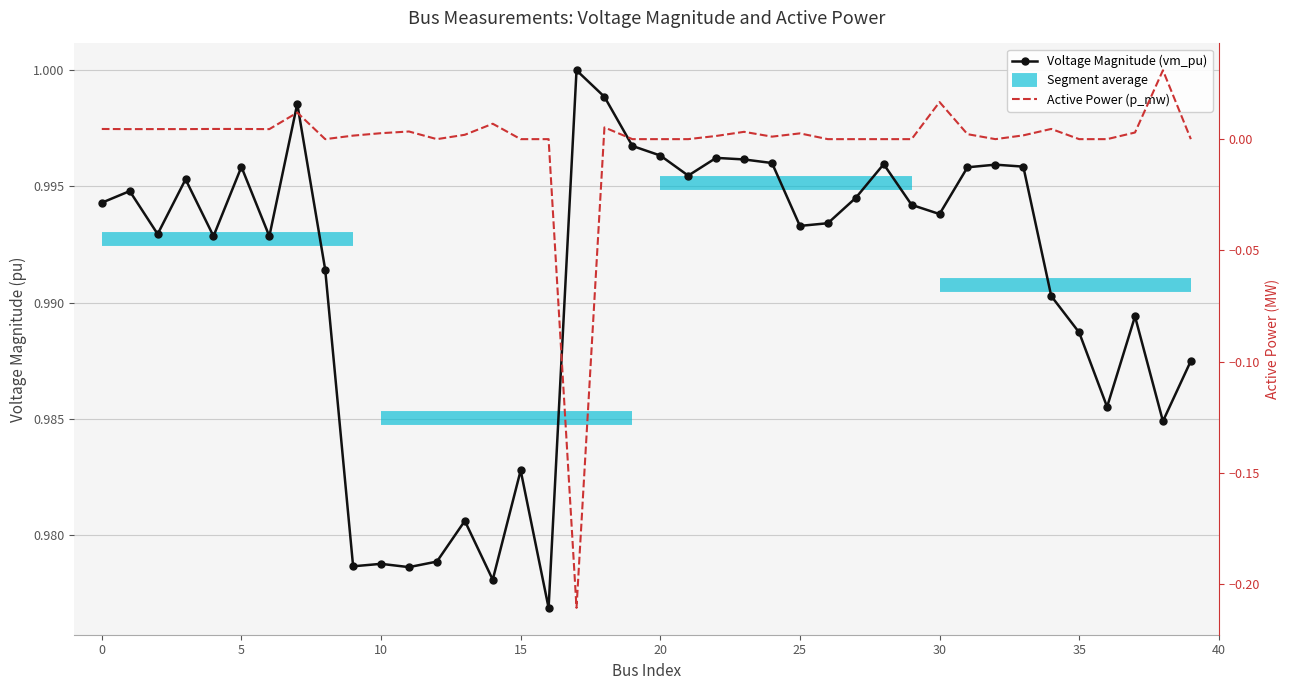

What is the minimum value shown in the chart?

-0.2